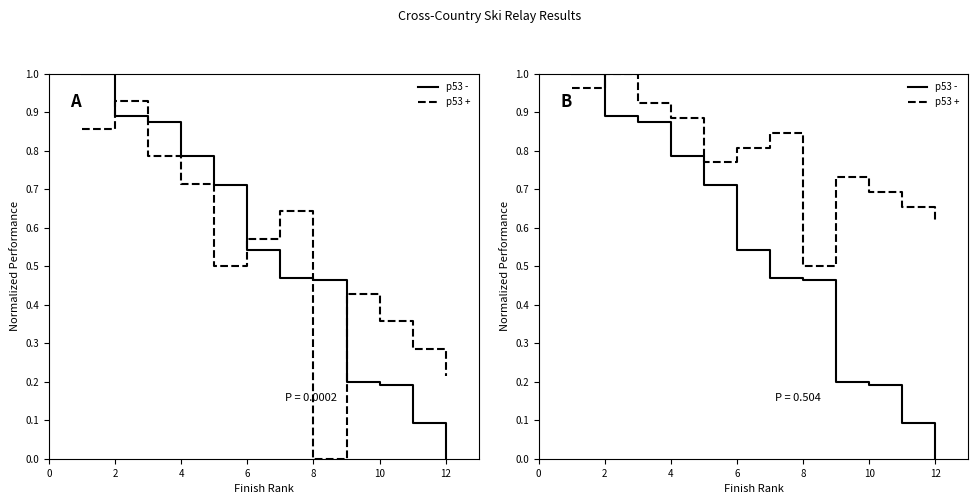

What is the difference between the maximum and second lowest values in the p53 - series?

0.9